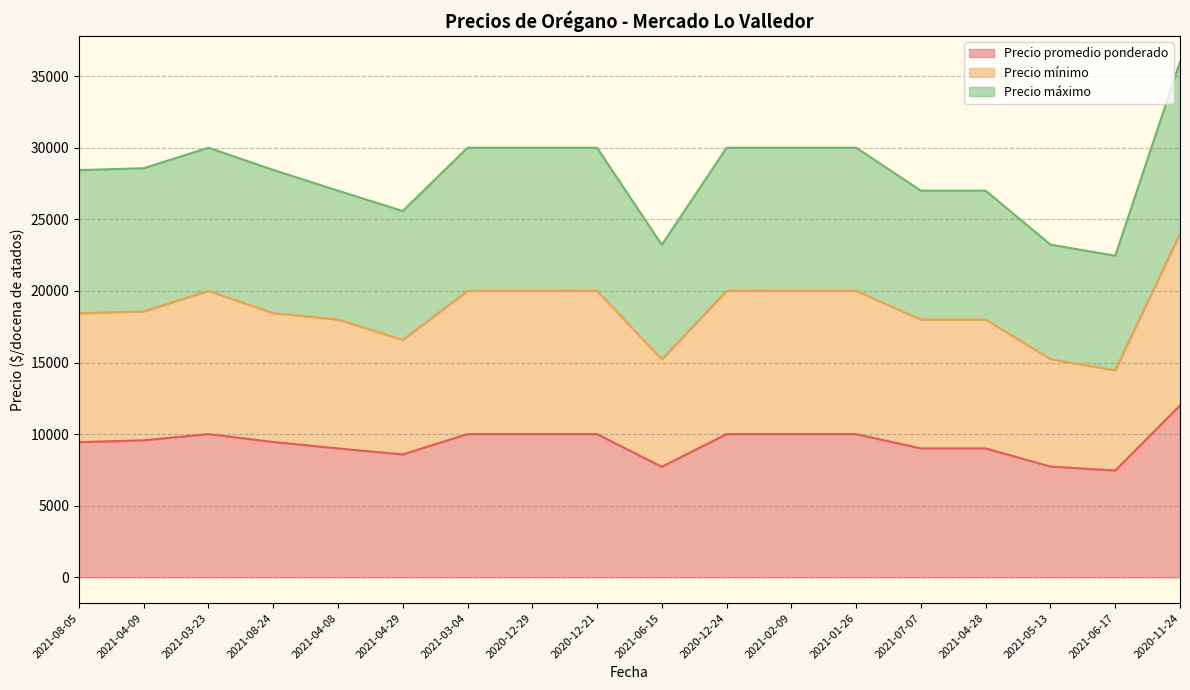

True or false: Precio promedio ponderado and Precio mínimo intersect in this chart.

False